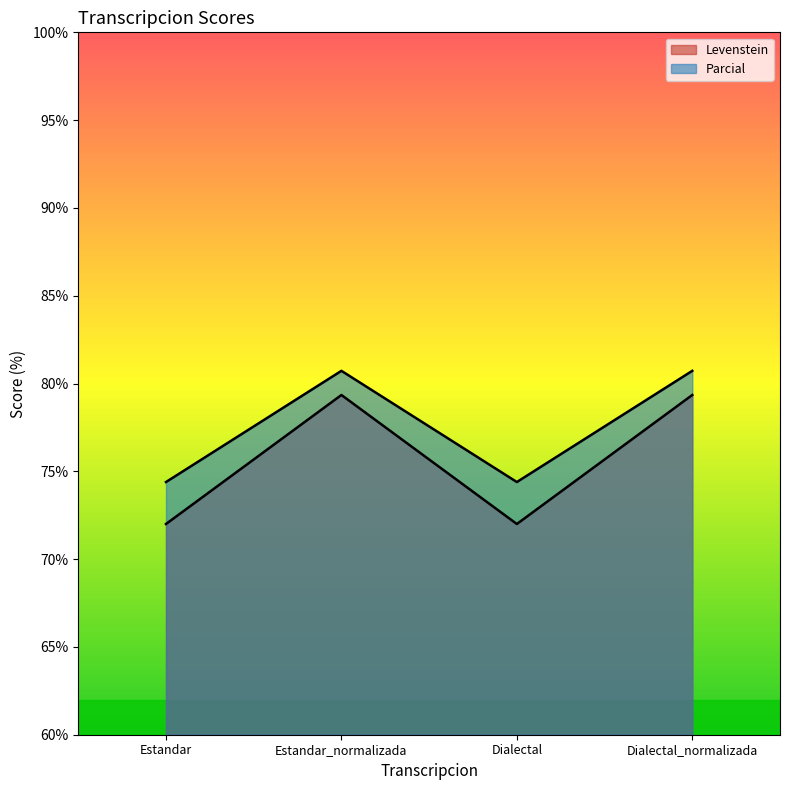

How many values in the Parcial series exceed 80?

2